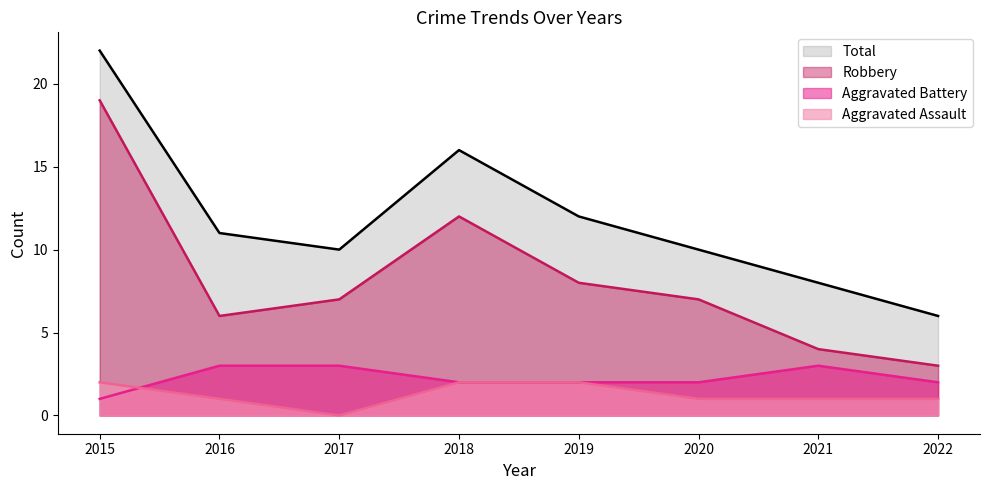

True or false: Robbery and Total intersect in this chart.

False